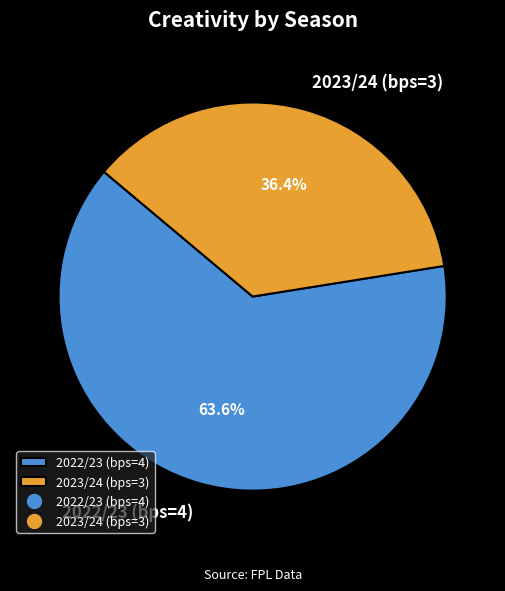

The 2022/23 (bps=4) slice represents 76% of the pie. True or false?

False